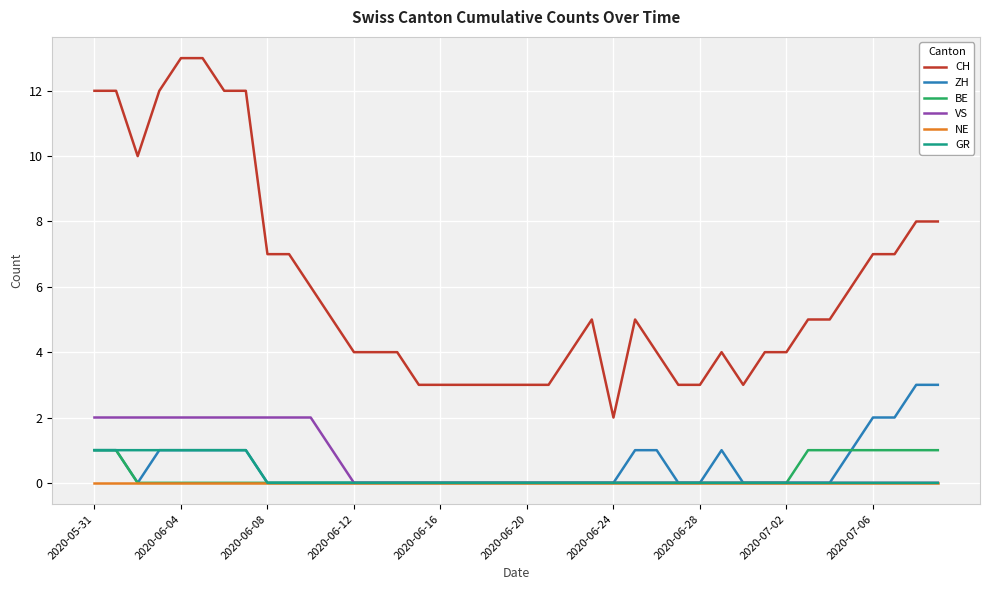

True or false: NE and CH cross at least once.

False